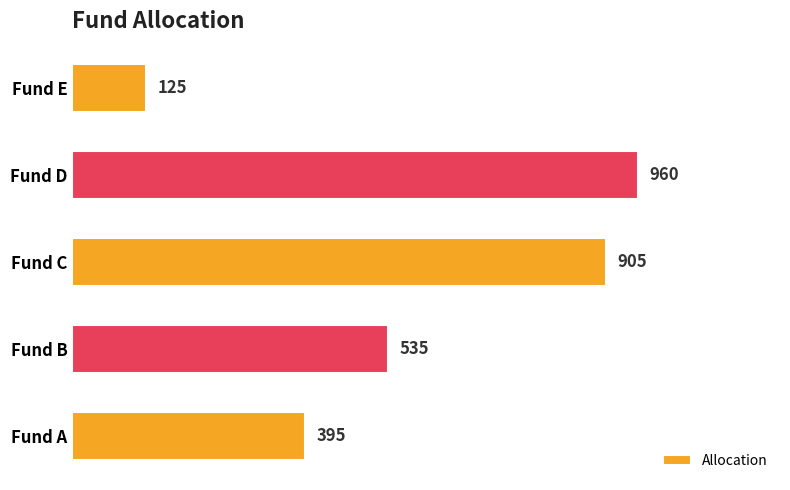

How many categories are shown in the chart?

5